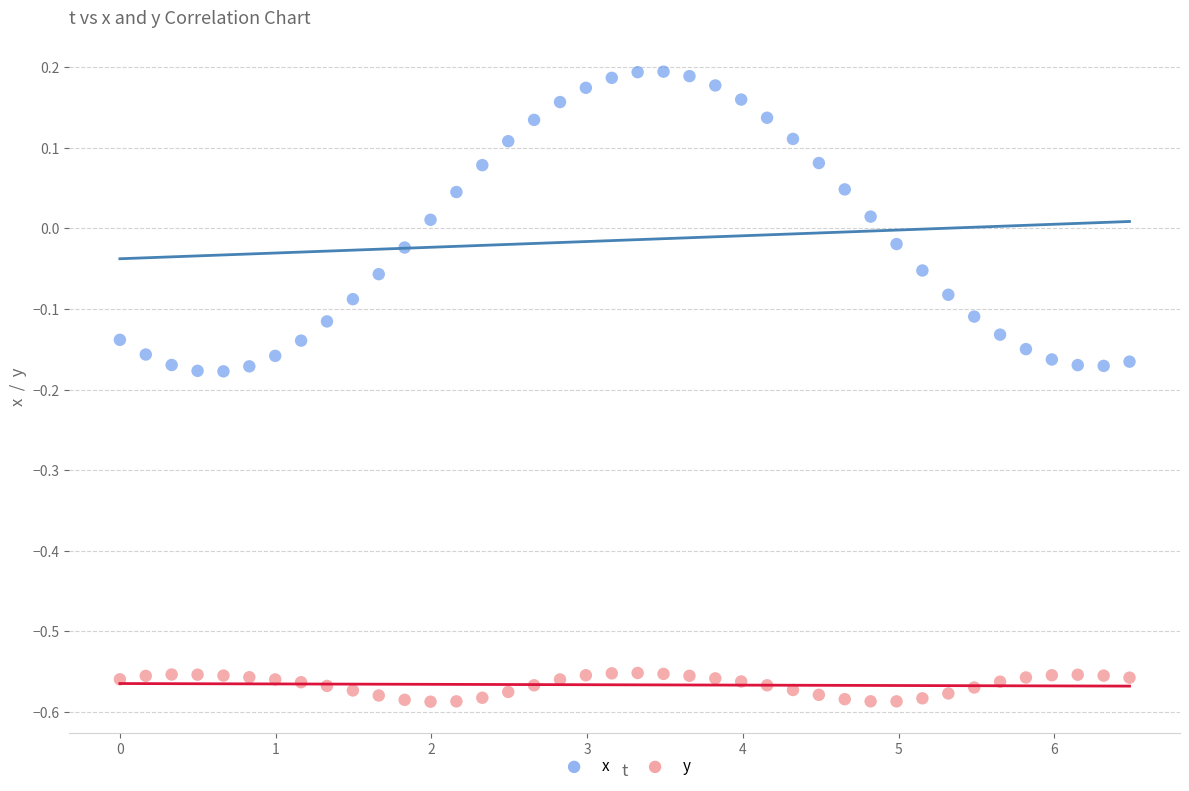

Across all data points, what is the range of Y values (max minus min)?

0.8